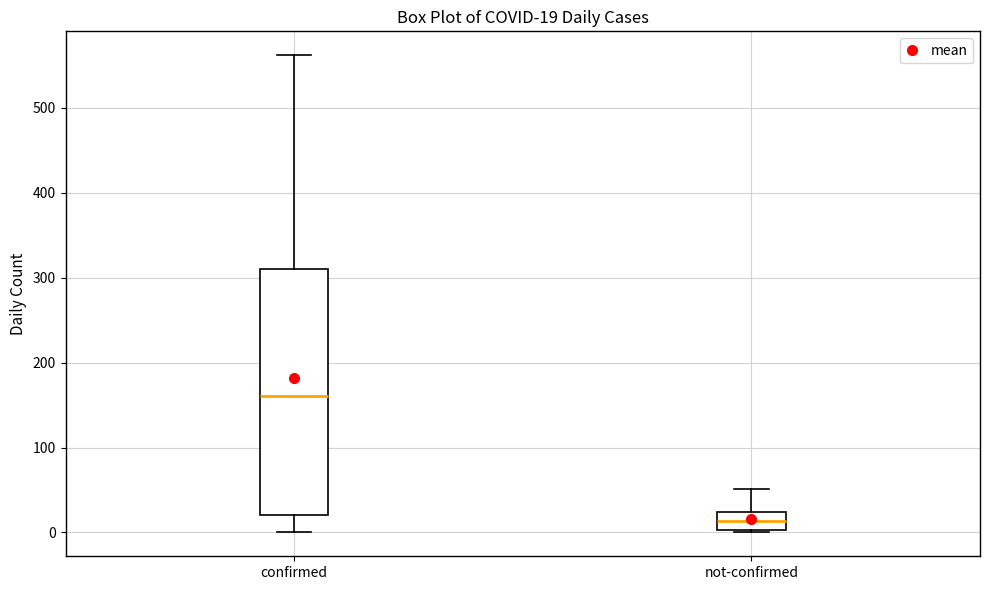

Comparing the boxes themselves (not the whiskers), which one is the tallest?

confirmed